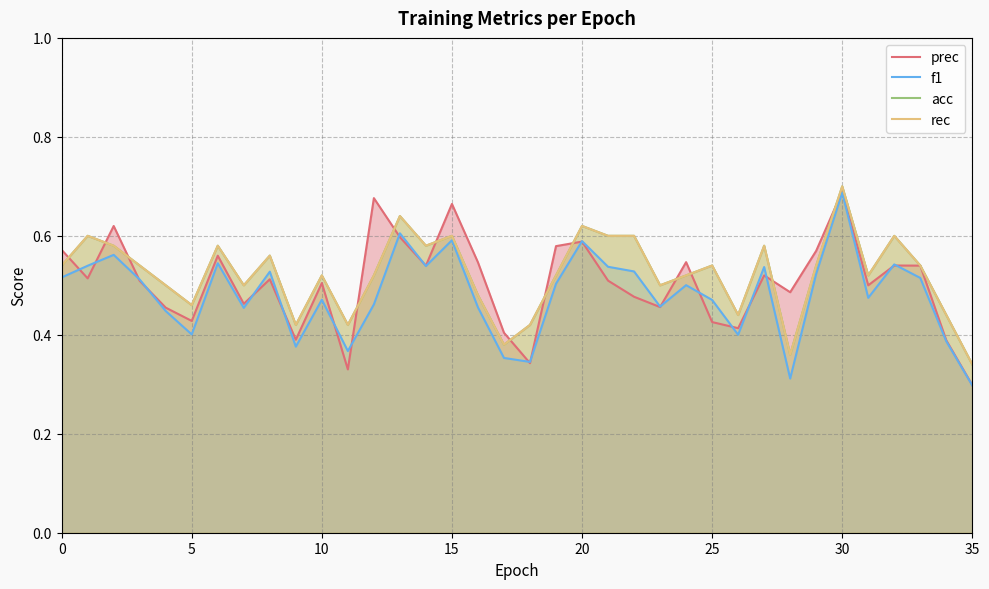

Which series has the largest total across all categories?

acc